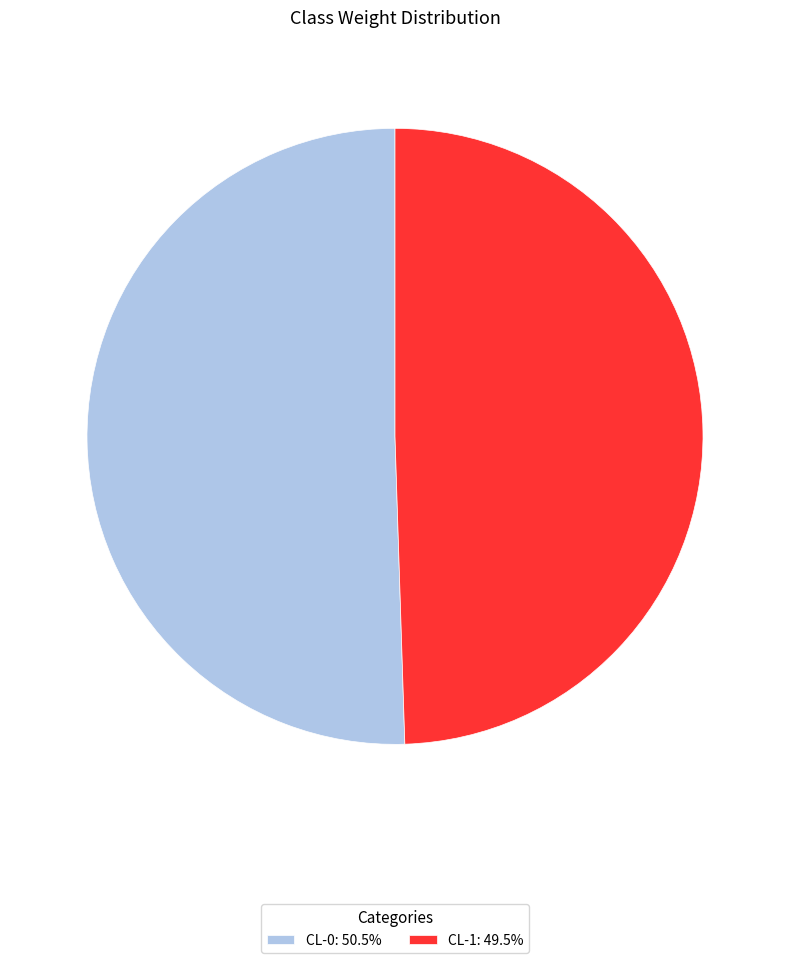

Is the sum of CL-0: 50.5% and CL-1: 49.5% greater than half?

Yes